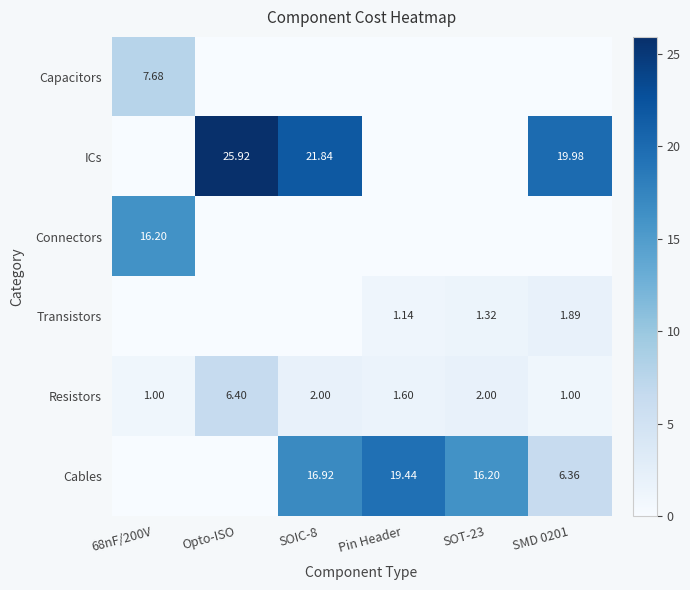

Where does the Resistors series first go above 2?

Opto-ISO